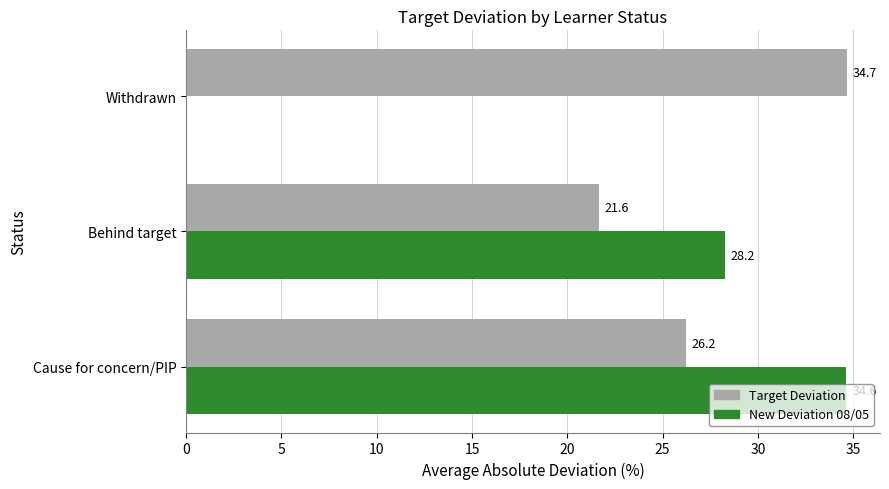

What is the sum of all Target Deviation values?

82.5